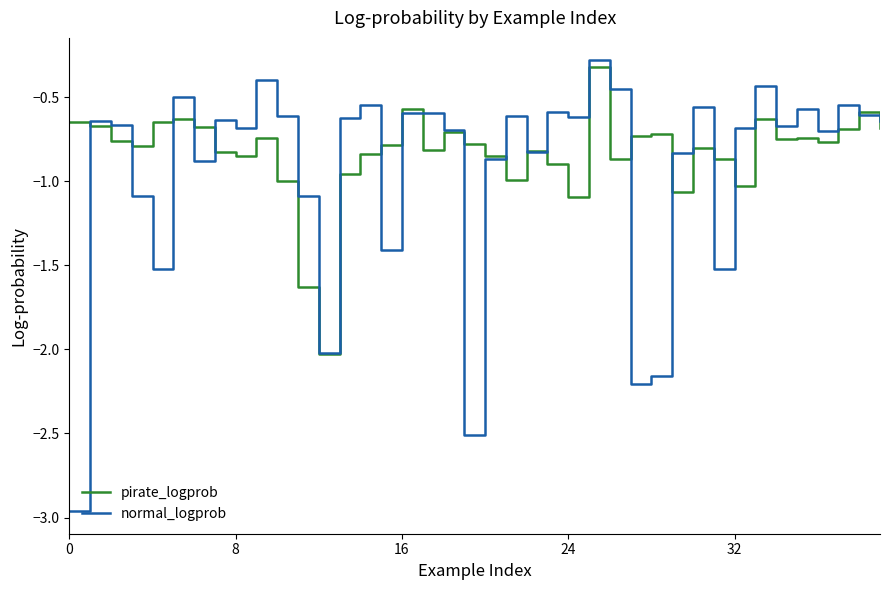

Which series has the widest spread of values?

normal_logprob